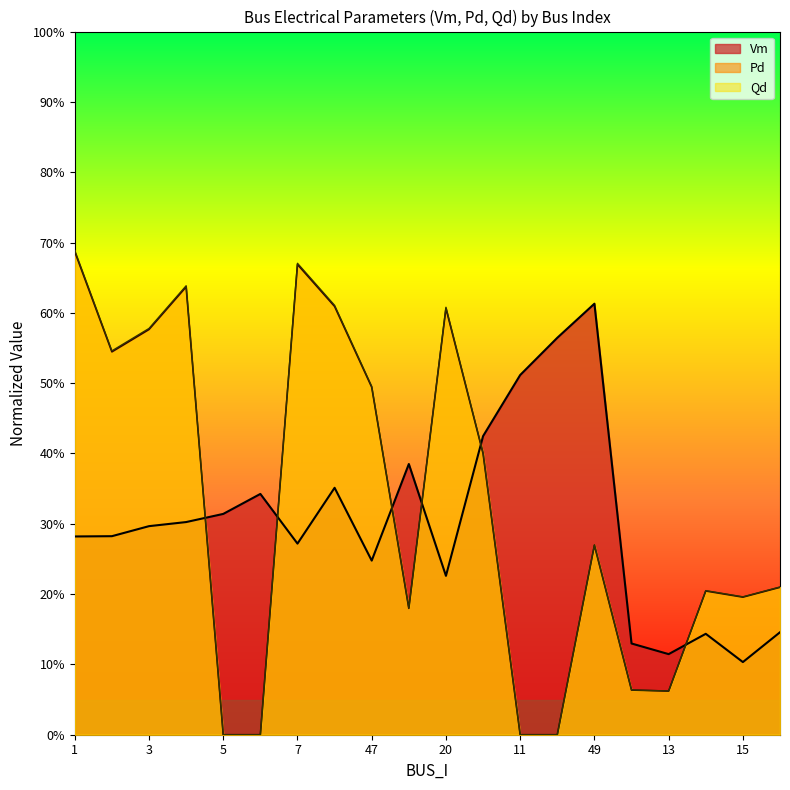

The value of Qd at 11 is -0.3. True or false?

False